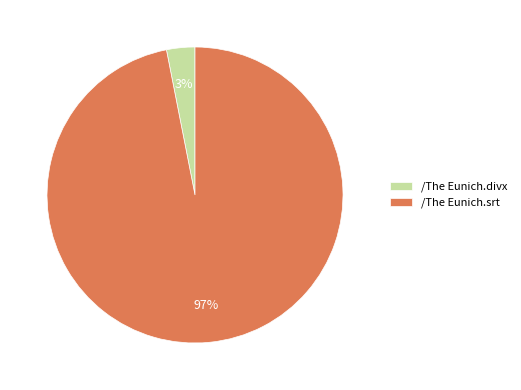

Rank the categories by value from highest to lowest.

/The Eunich.srt, /The Eunich.divx